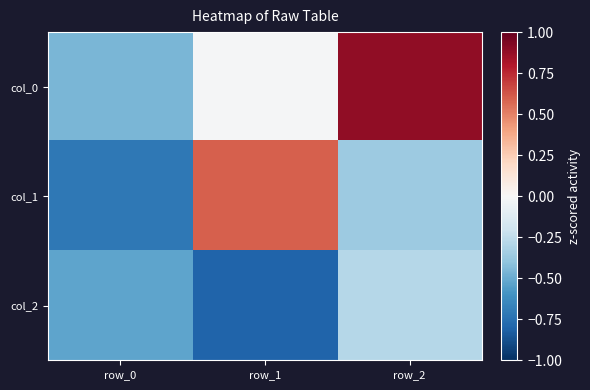

What is the minimum value shown in the chart?

-0.8